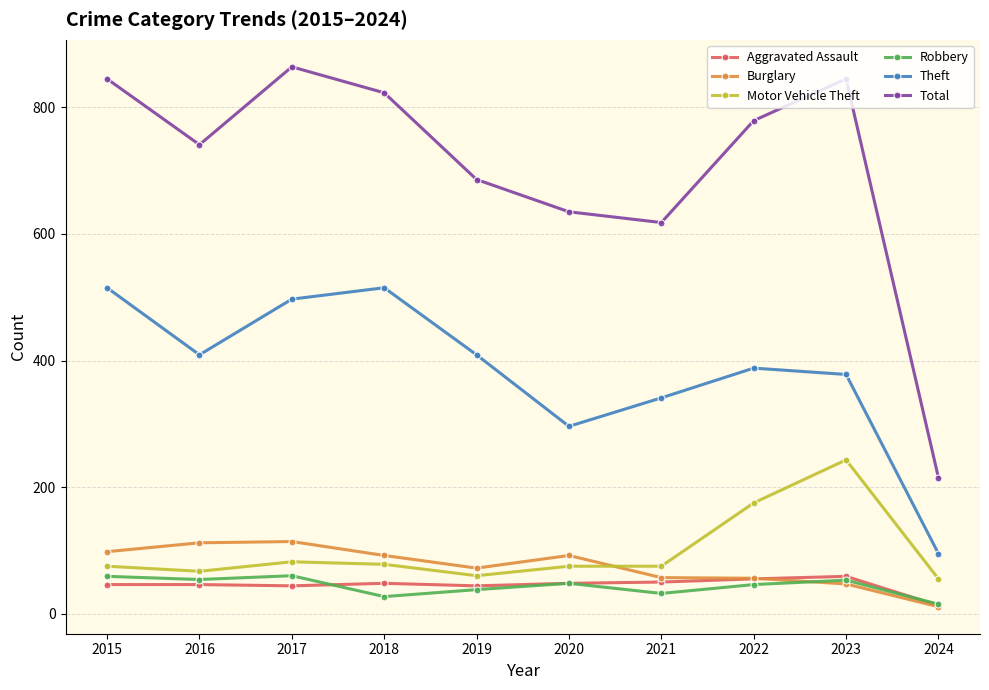

True or false: Robbery and Total intersect in this chart.

False